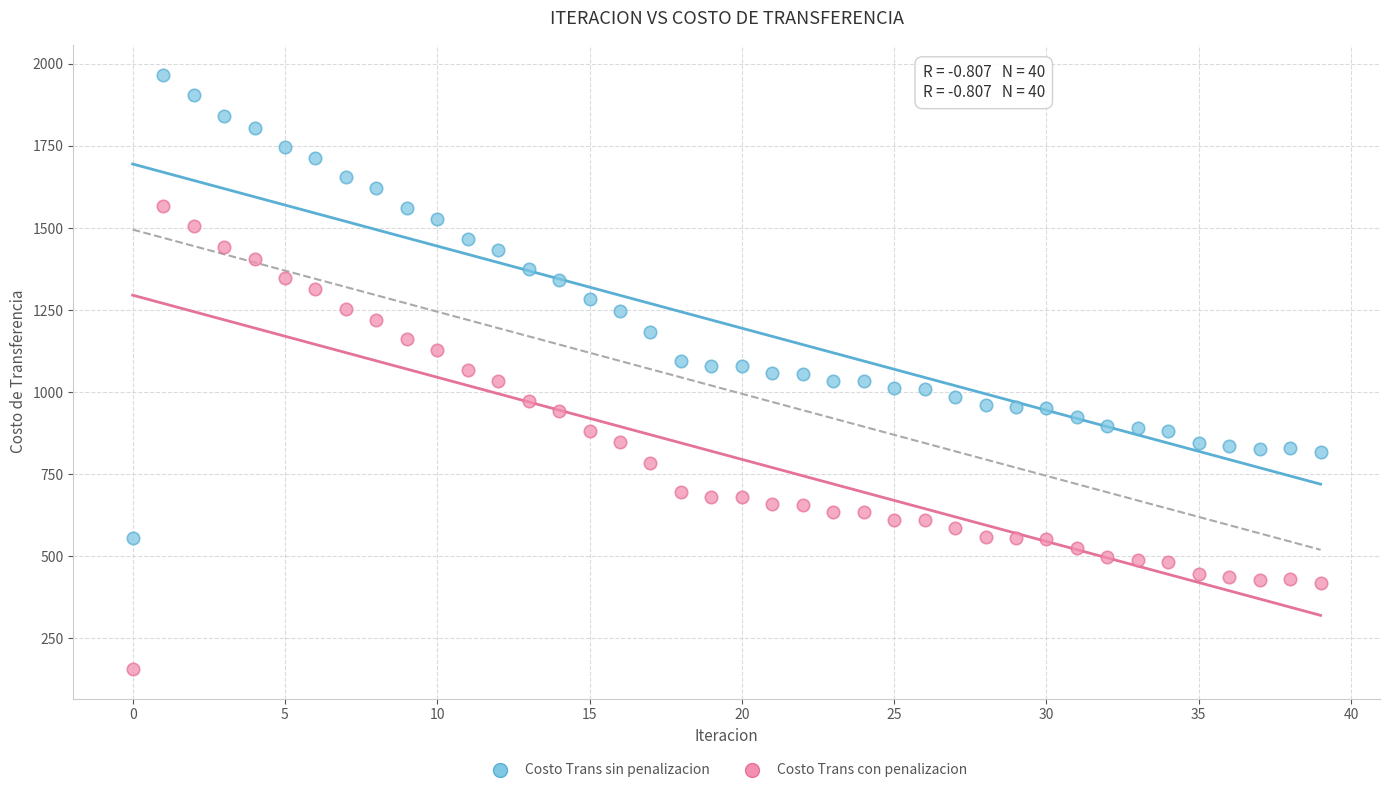

What are all the series names shown in the legend?

Costo Trans sin penalizacion, Costo Trans con penalizacion